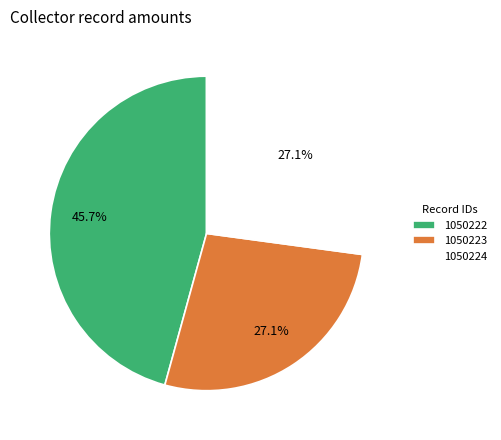

What percentage is NOT represented by 1050222?

54.3%